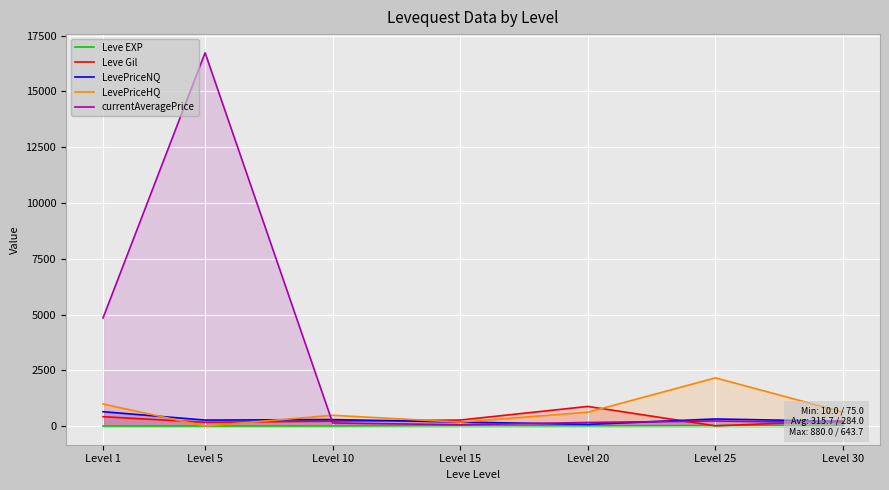

The value of LevePriceHQ at Level 5 is 0.0. True or false?

True